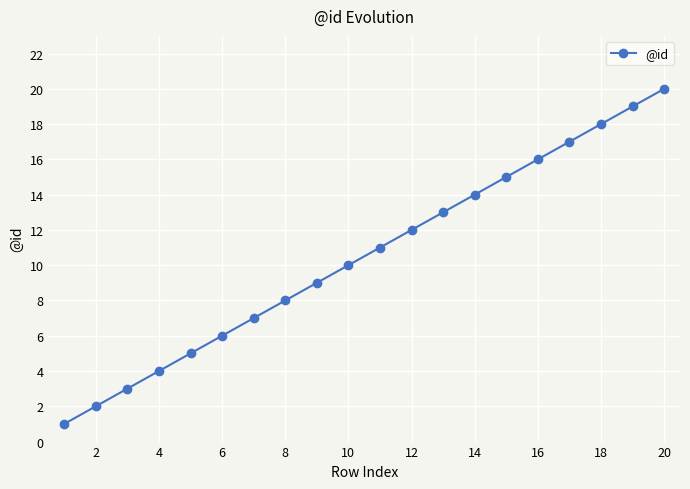

Is this an area chart (filled region under the line)?

No